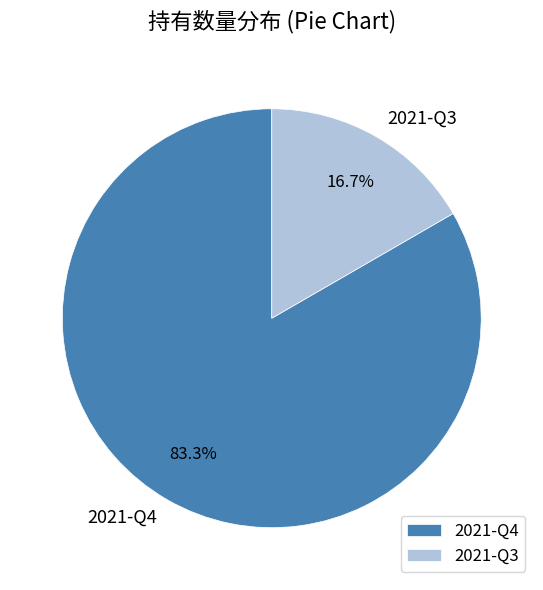

Is it true that 2021-Q4 is 97% of the pie?

False